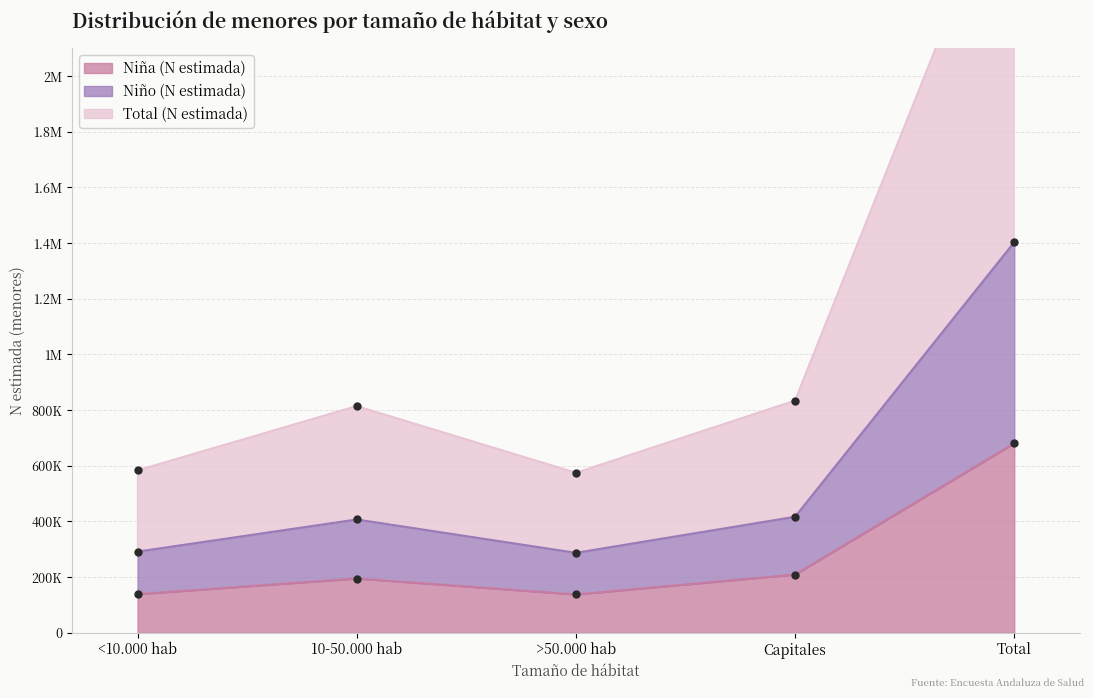

True or false: Niño (N estimada) has a value of 417139 at Capitales.

True